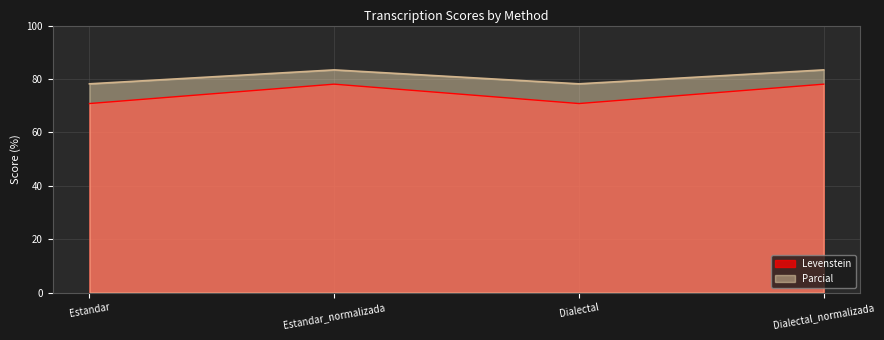

True or false: Levenstein and Parcial intersect in this chart.

False